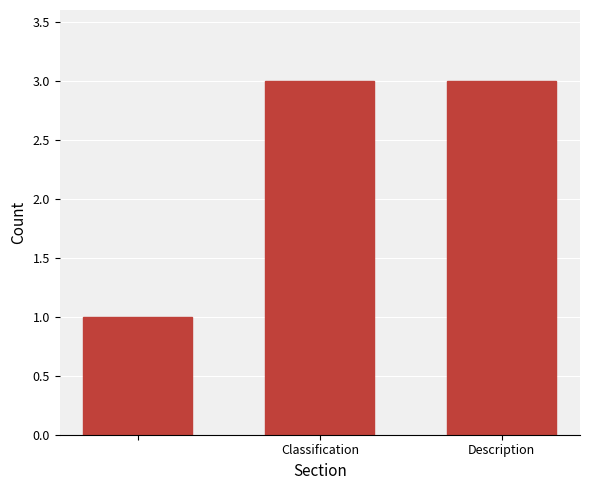

What is the value of the 2nd bar from the left?

3